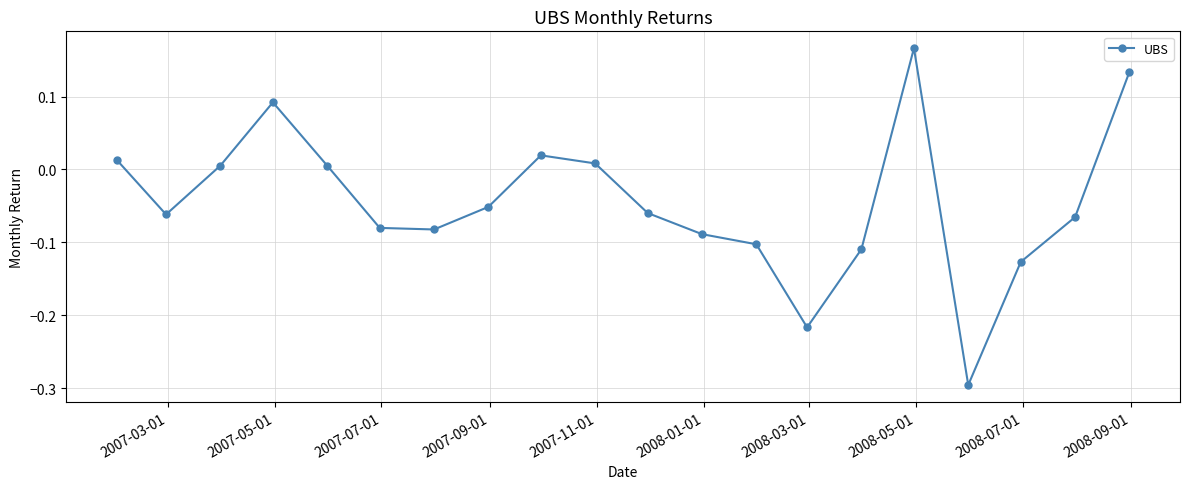

What is the smallest value displayed?

-0.3